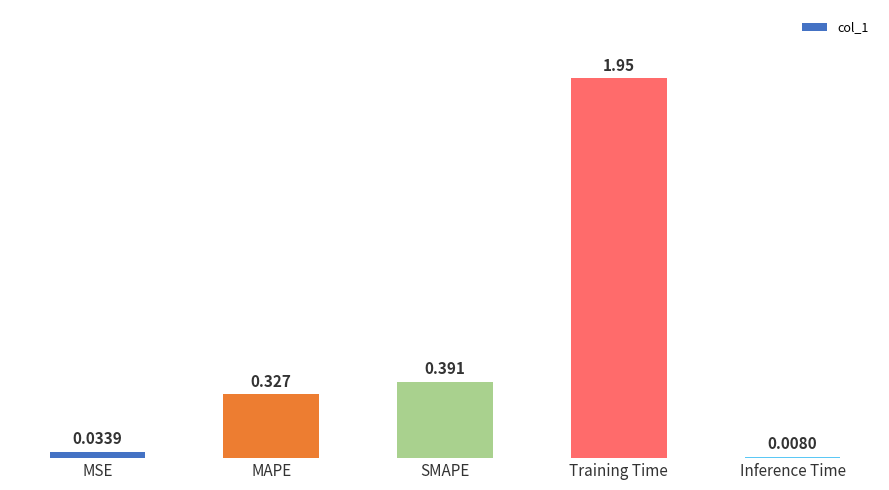

True or false: the data shows 1.1 at Training Time.

False